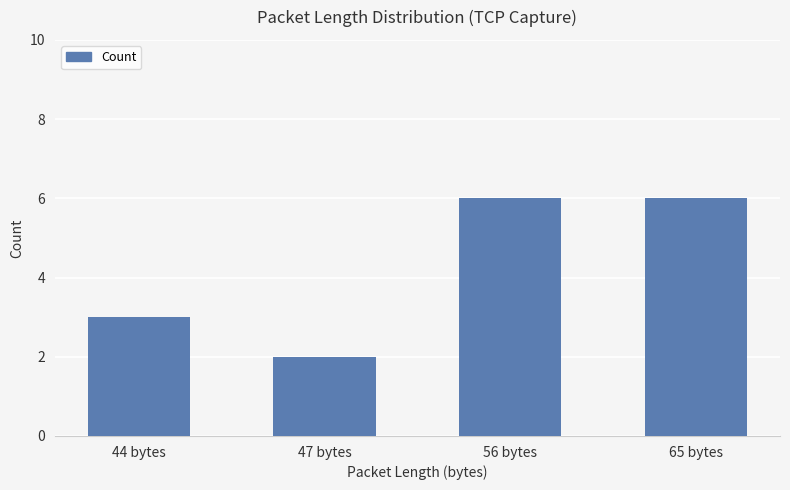

Does the chart contain stacked bars?

No